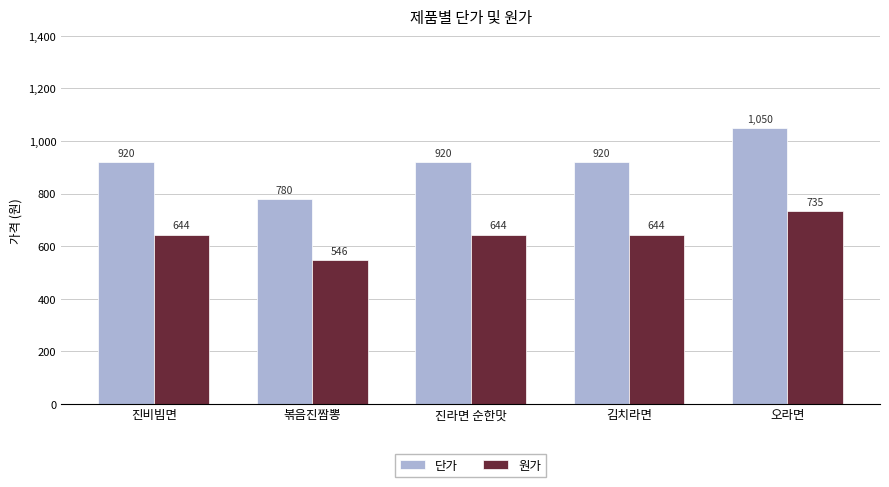

How many bars are there in total?

10